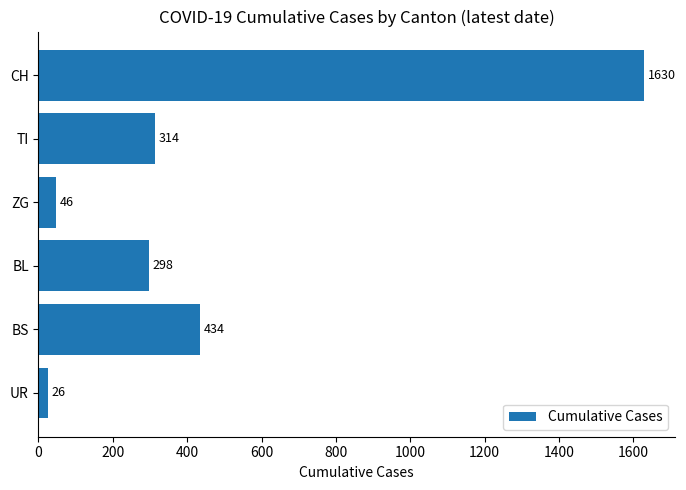

List the labels in order of value, smallest first.

UR, ZG, BL, TI, BS, CH